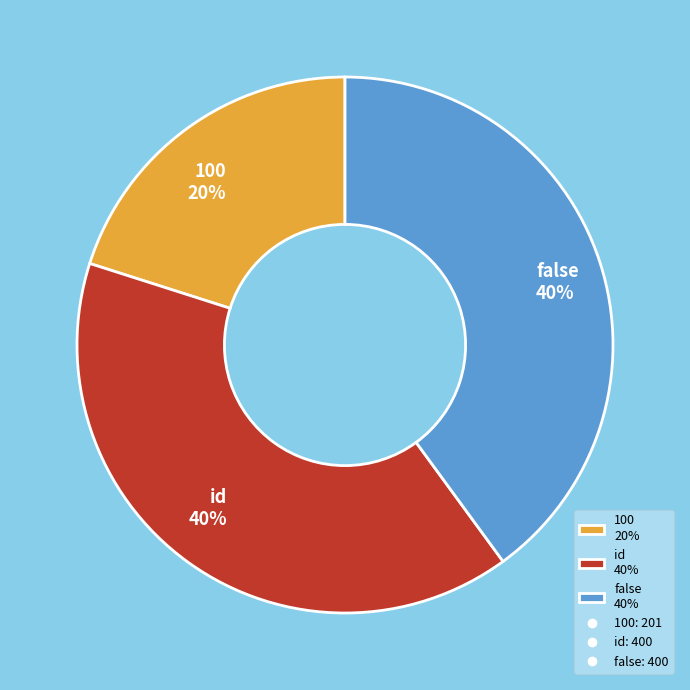

To the nearest percent, what portion does false represent?

40%